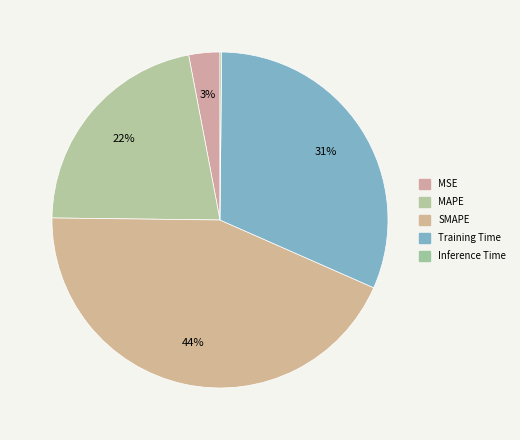

What is the largest slice in the pie chart?

SMAPE